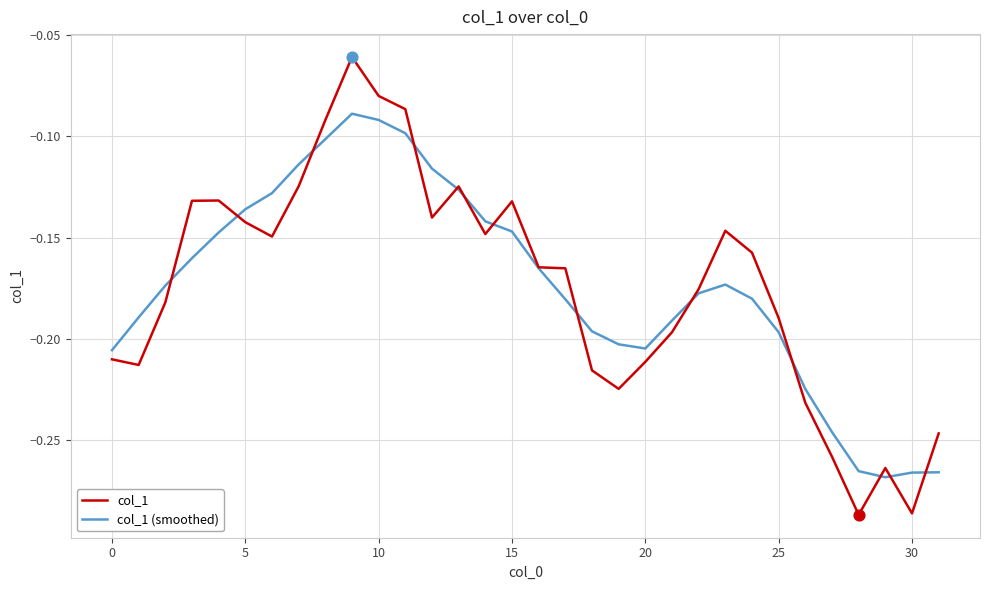

Which series has the widest spread of values?

col_1